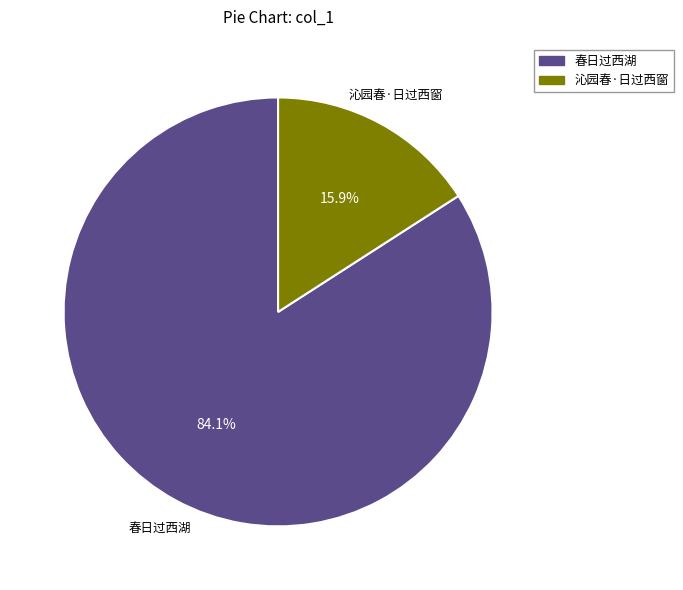

How many segments does this pie chart have?

2